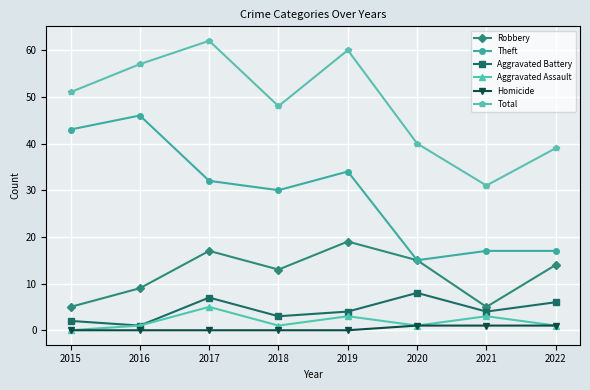

The Theft series shows 27 at 2015. True or false?

False